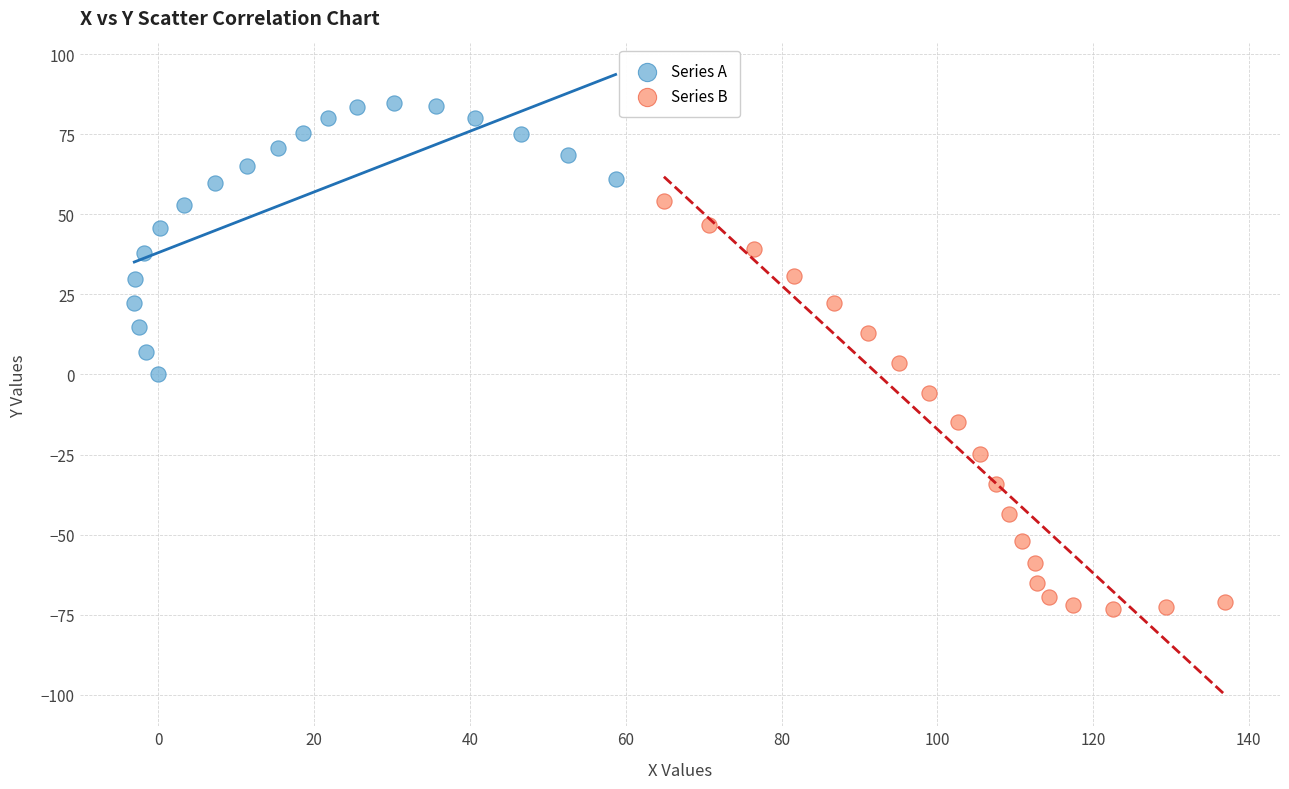

Which series contains the lowest Y value?

Series B